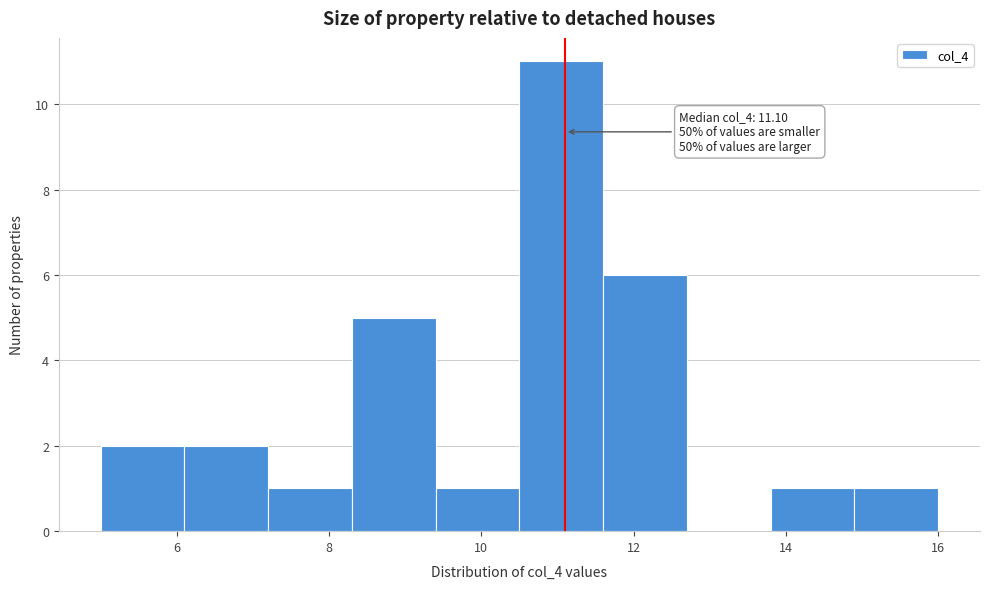

Which range on the x-axis has the tallest bar?

10.5 to 11.6